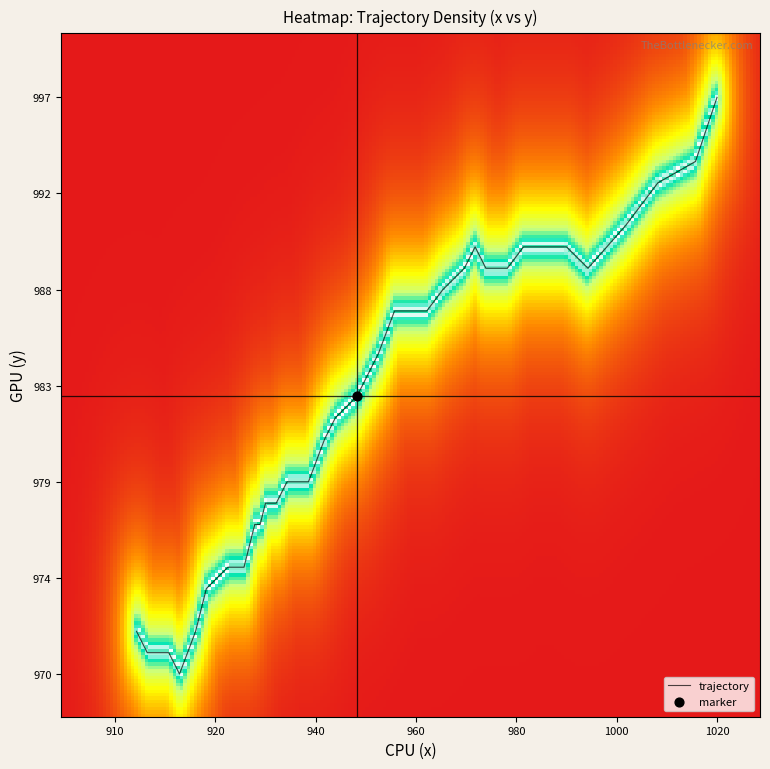

Does the chart have visible grid lines?

No